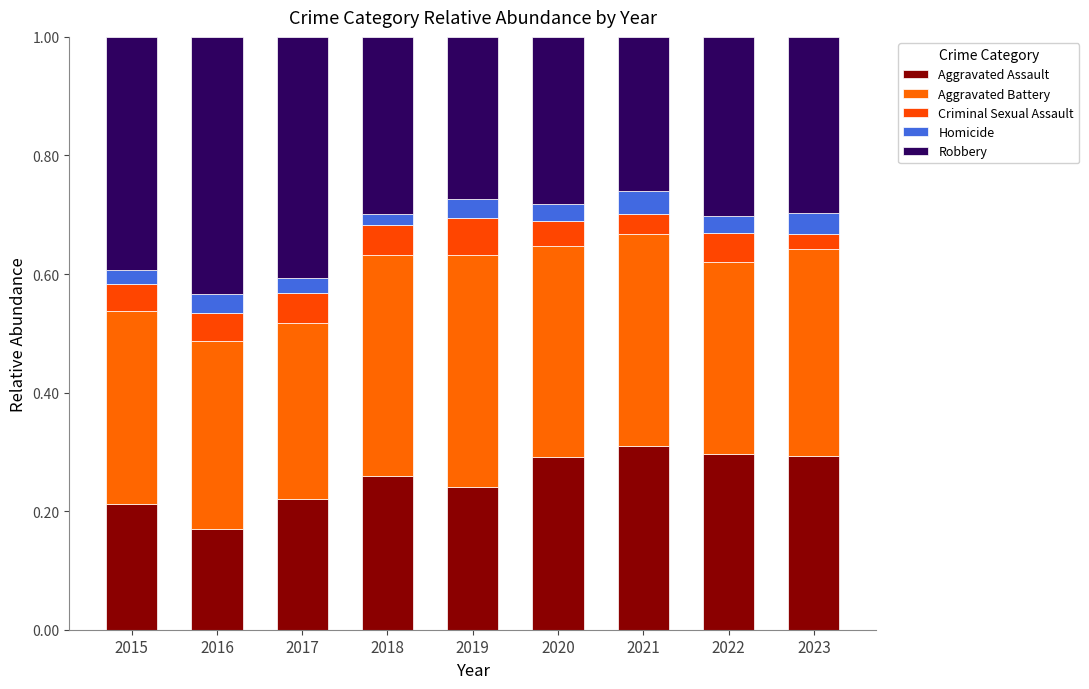

Which has a higher value, 2016 or 2015?

2015